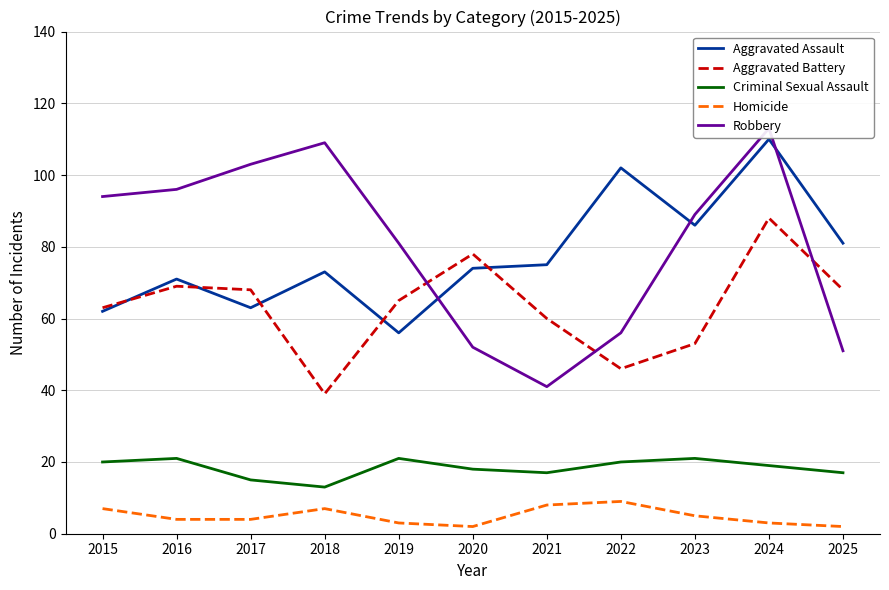

Which series has the widest spread of values?

Robbery